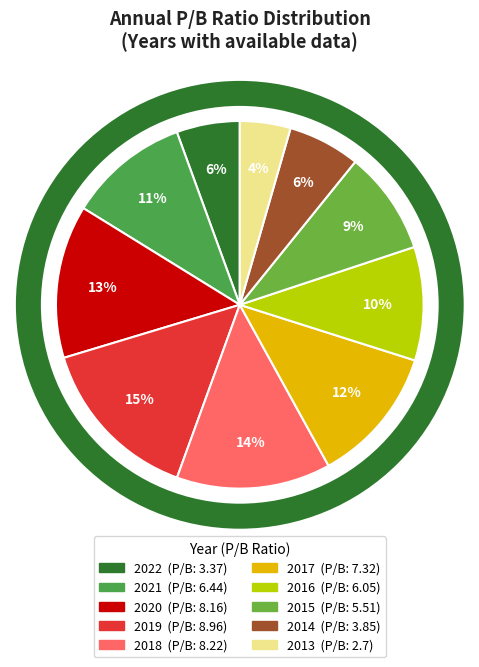

Rank the categories by value from highest to lowest.

2019, 2018, 2020, 2017, 2021, 2016, 2015, 2014, 2022, 2013